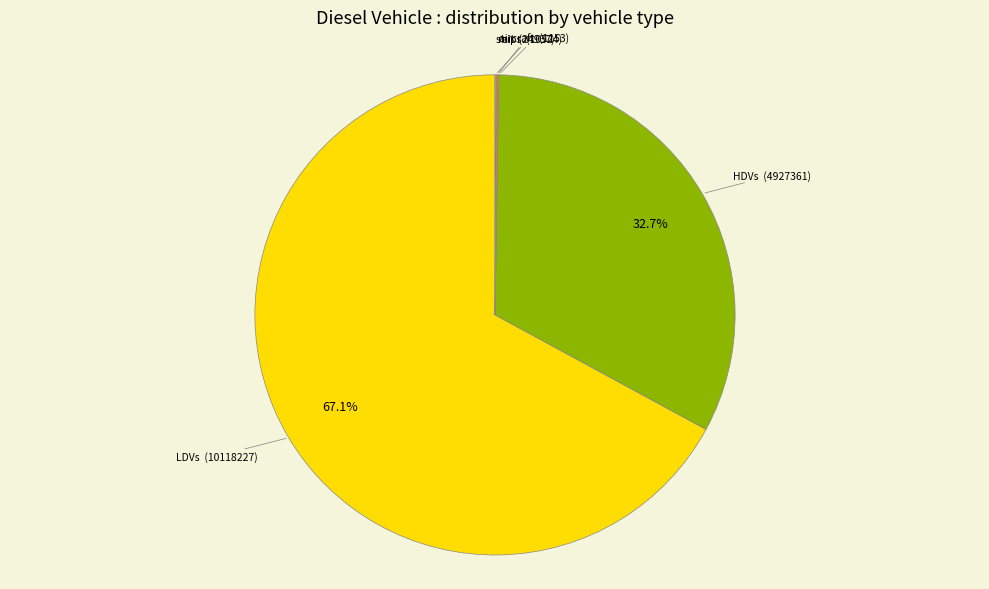

What portion of the pie excludes HDVs?

67.3%